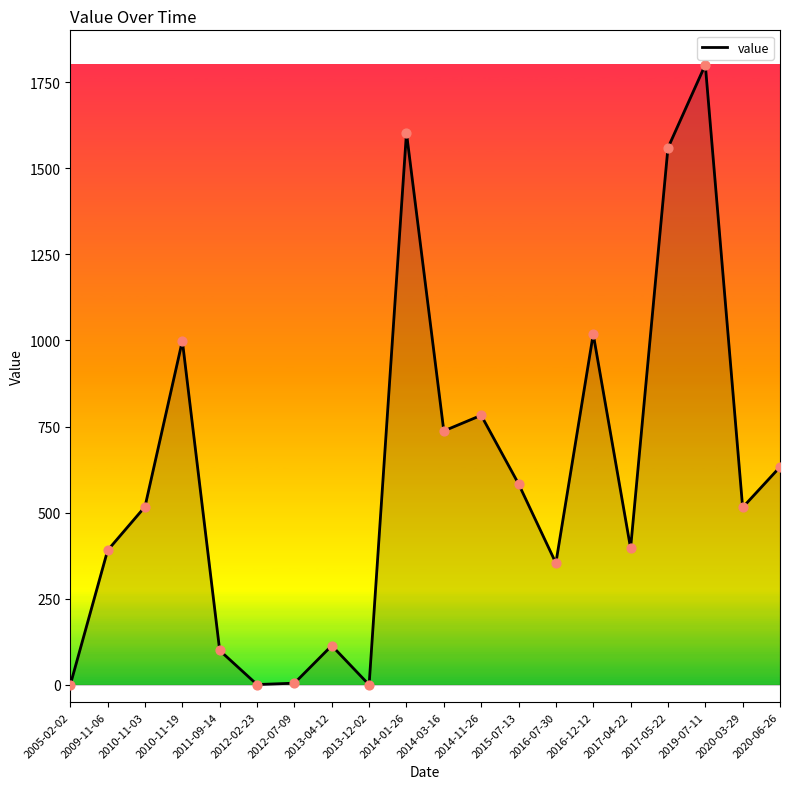

What is the change in value from 2010-11-19 to 2015-07-13?

-415.0